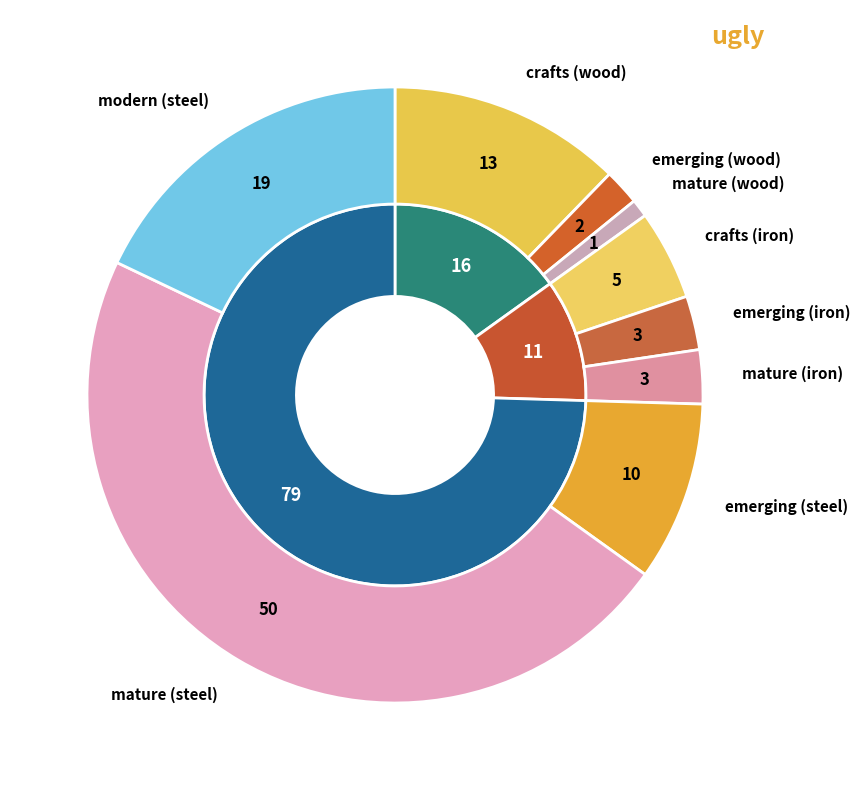

Does /F52 represent more than half of the total?

No